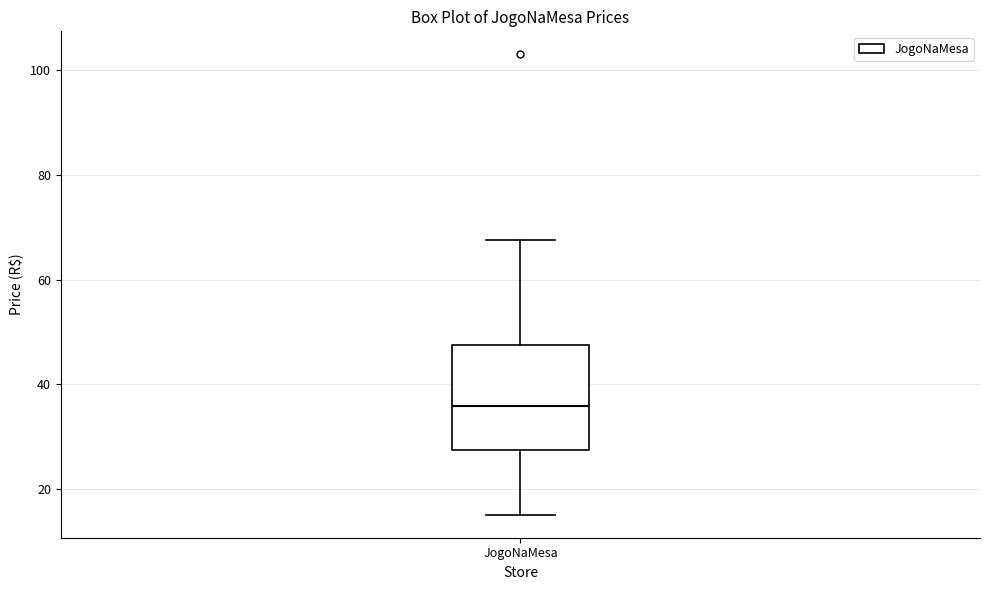

Transcribe this box plot: give where the median line is, the range the box spans, and where the two whiskers end, as read against the y-axis. The values are not printed on the chart, so give them approximately, as read against the axis.

median 36, box 28 to 48, whiskers 16 to 68